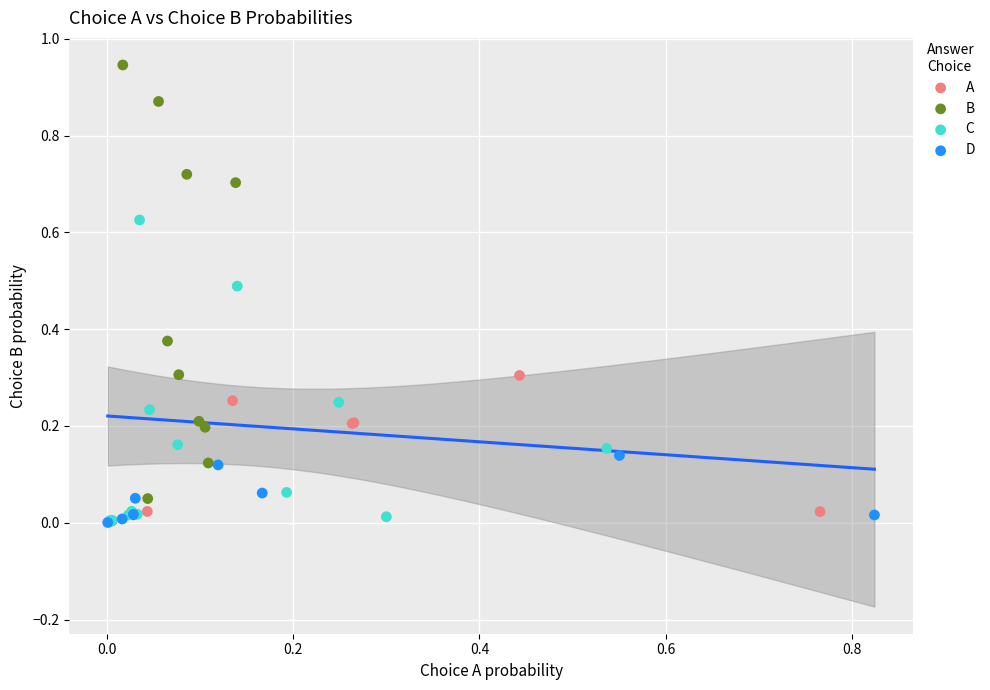

Which series has the widest spread of Y values?

B